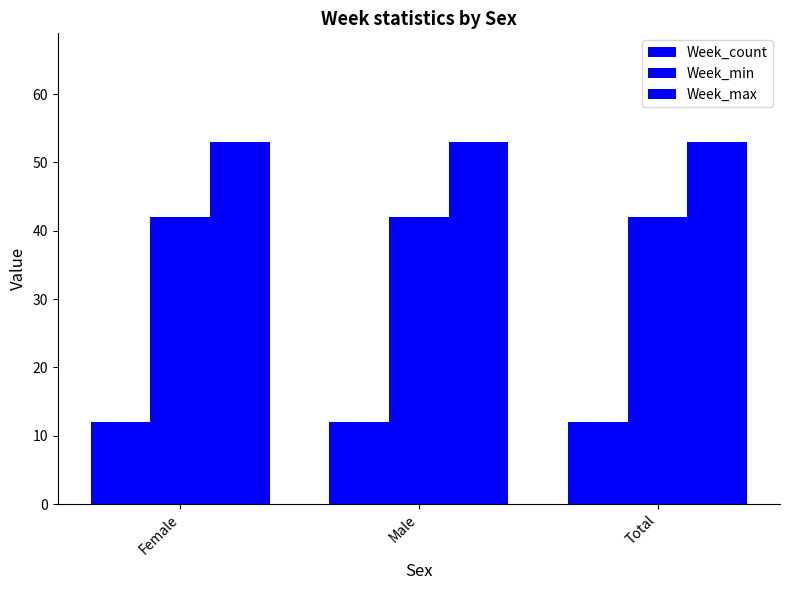

Does the chart contain stacked bars?

No